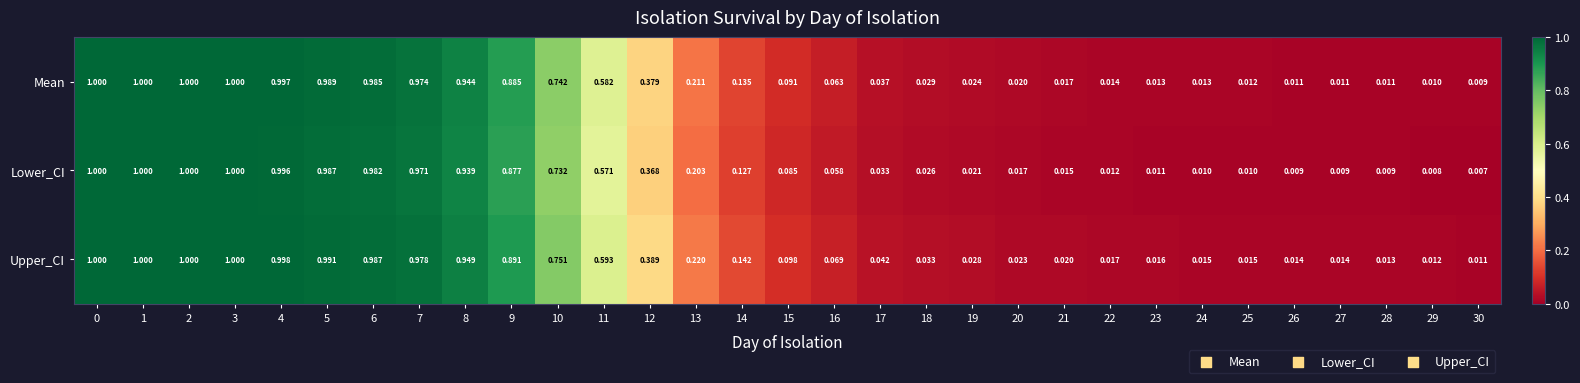

Which series has the largest total across all categories?

Upper_CI